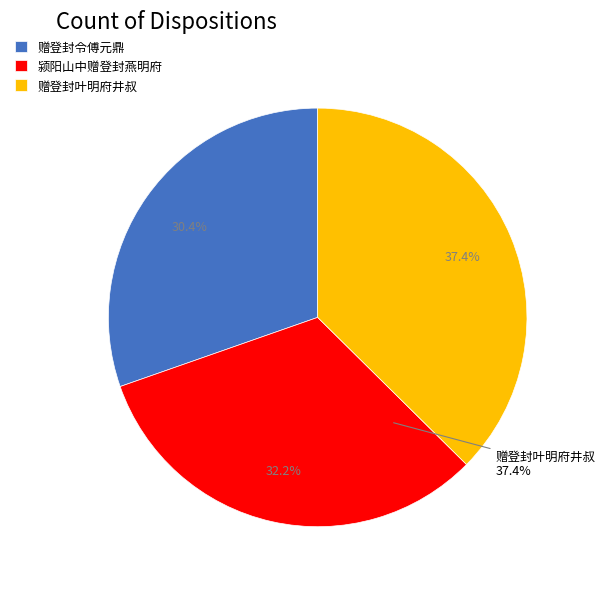

To the nearest percent, what is the average slice percentage?

33%